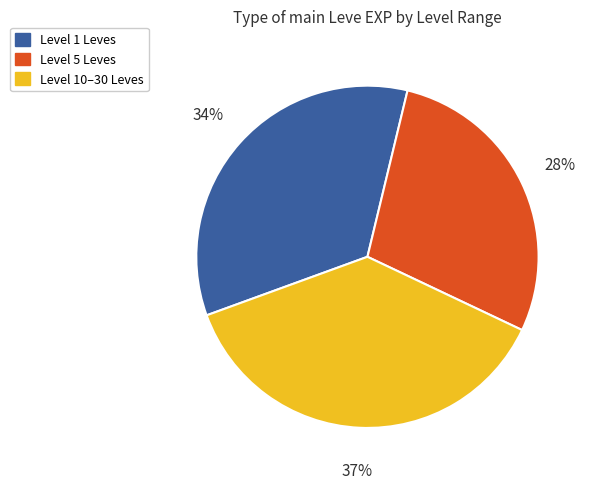

Does any single category account for the majority?

No